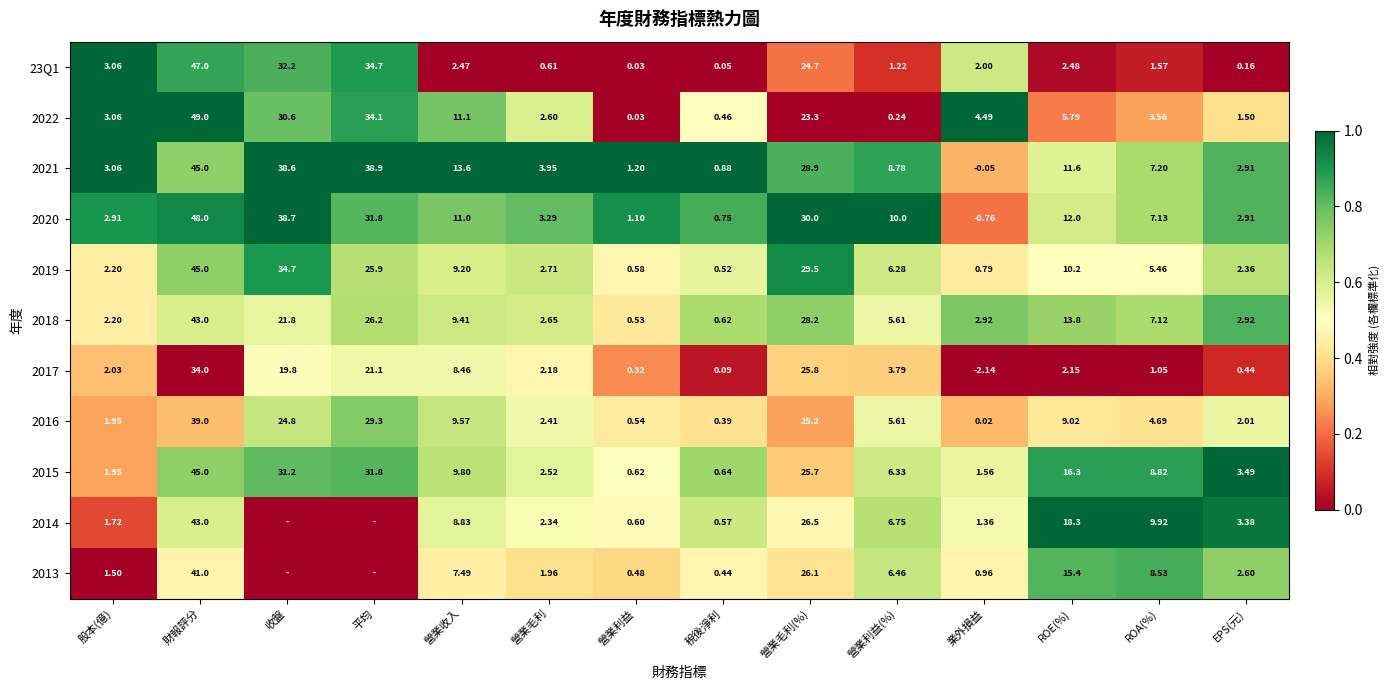

What is the greatest value displayed?

1.0